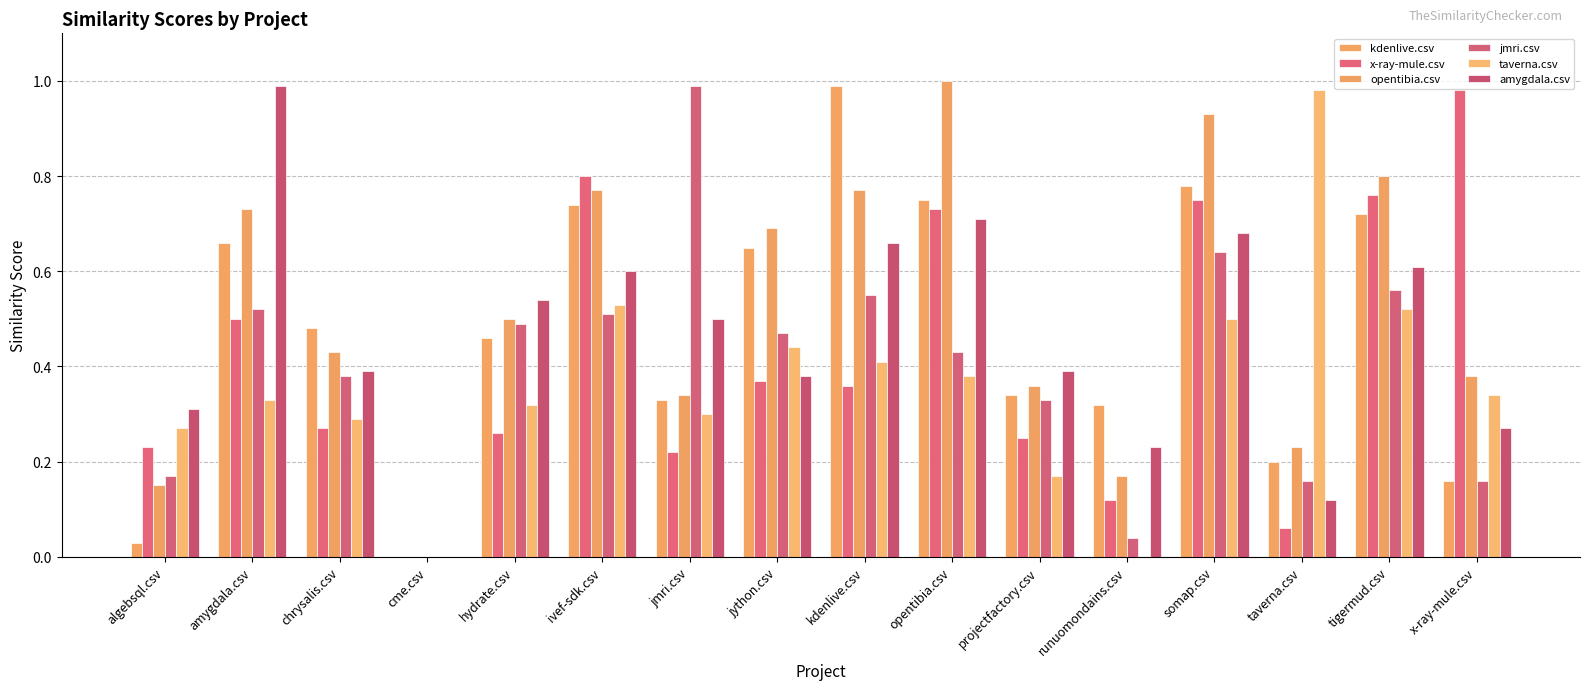

What is the sum of all kdenlive.csv values?

7.6